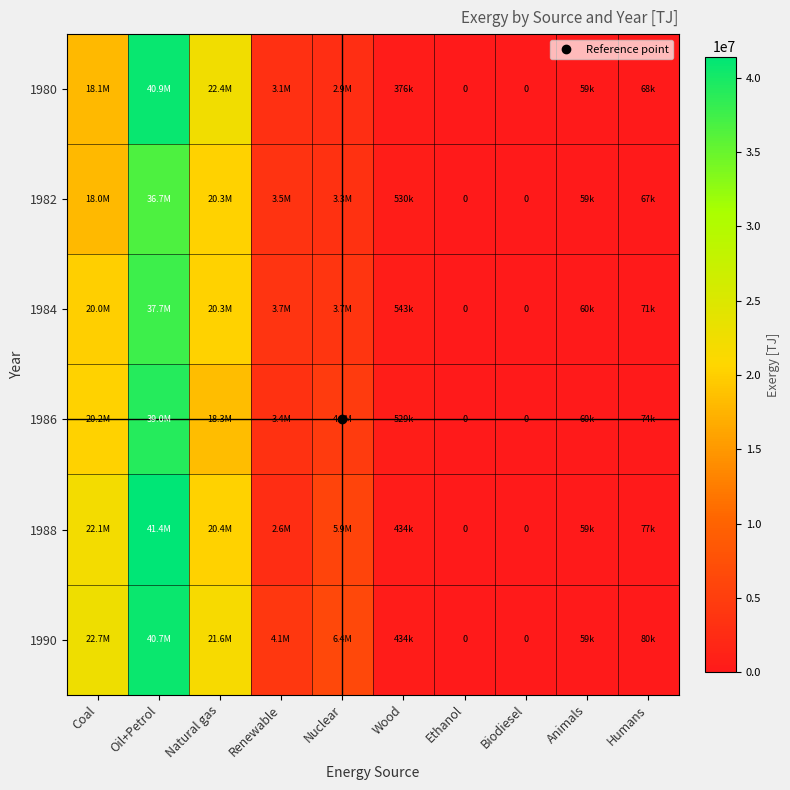

What is the approximate value of 1980 at Wood?

375665.1